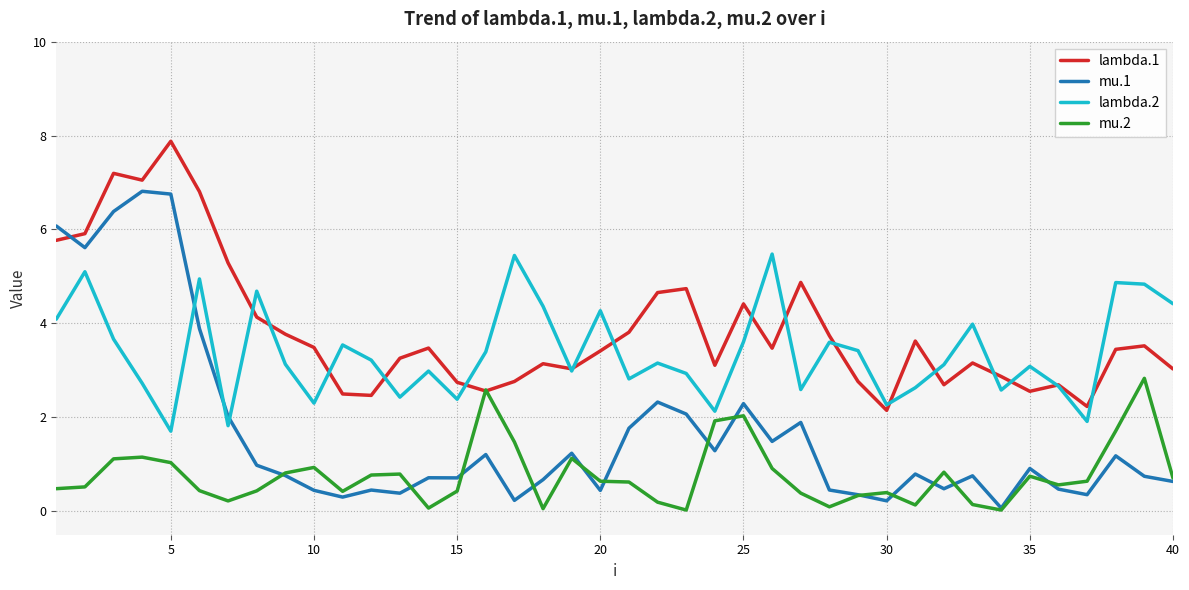

What is the maximum value shown in the chart?

7.9